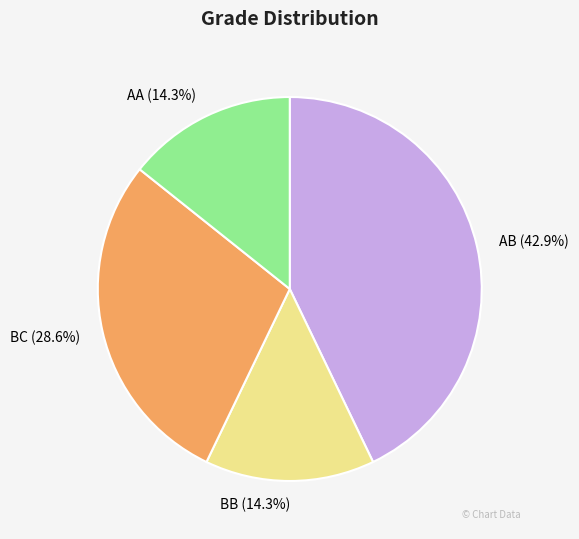

To the nearest percent, what is the difference between the BB and AB slice percentages?

29%